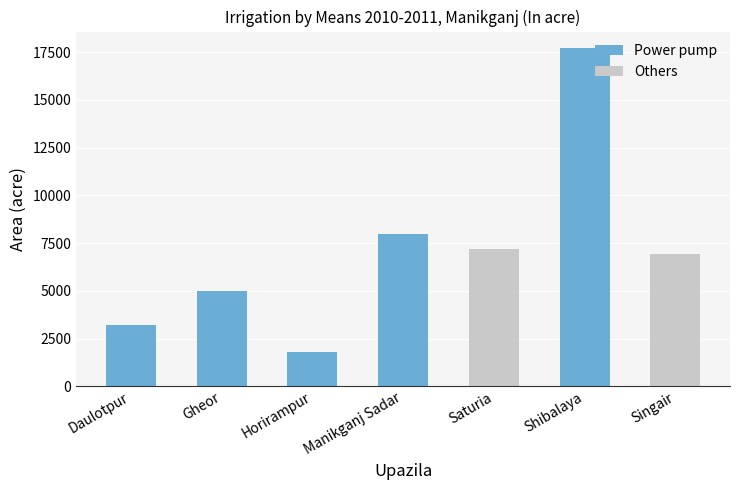

List the series in order of their overall mean, highest first.

Power pump, Others